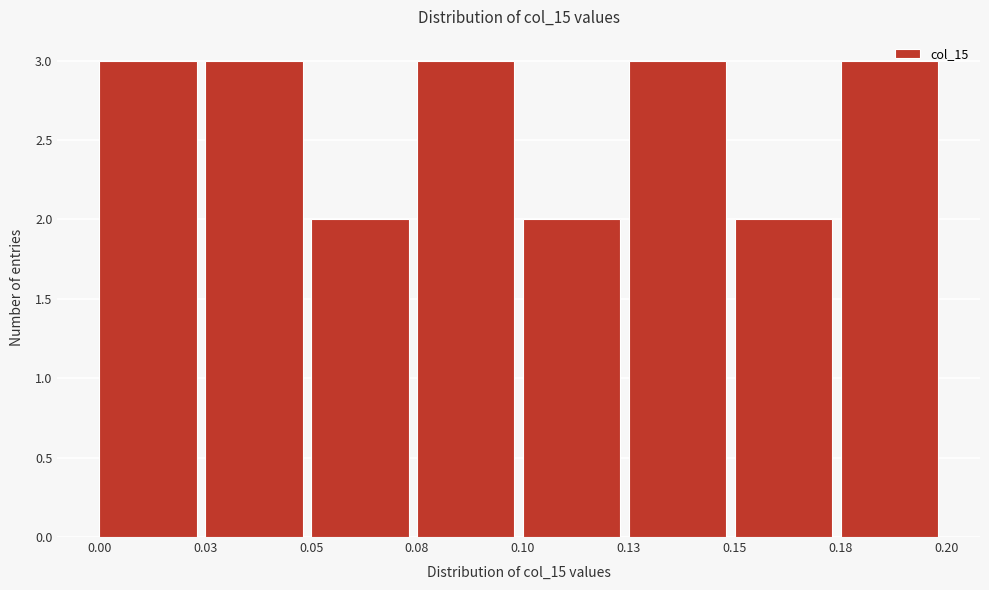

Reading left to right, what are all the values shown in this chart?

3	3	2	3	2	3	2	3